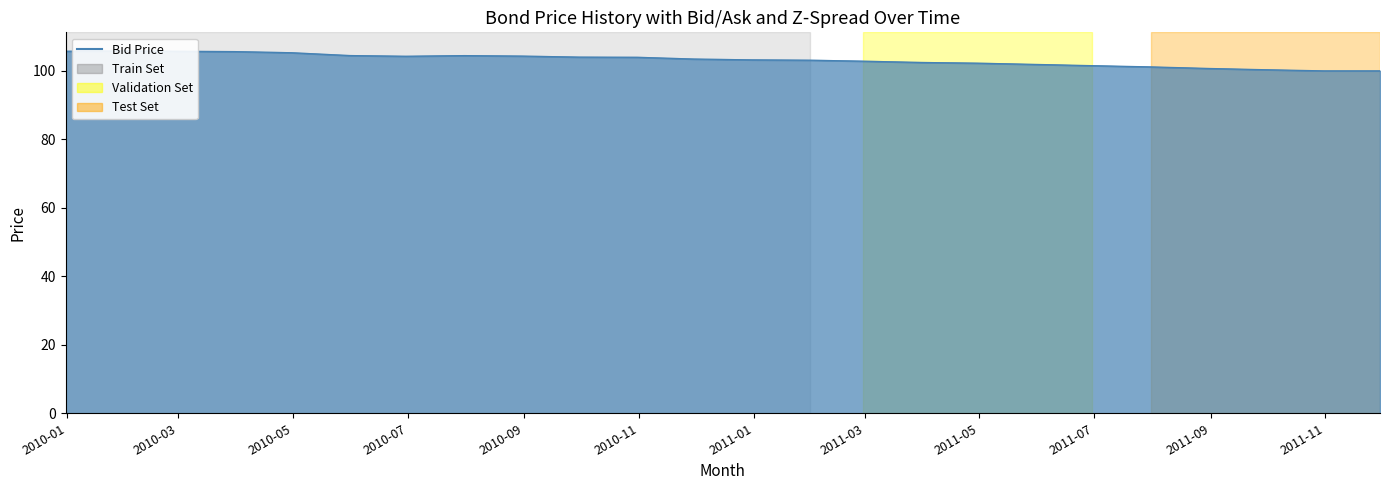

Which category has the highest value across all series?

2010-03